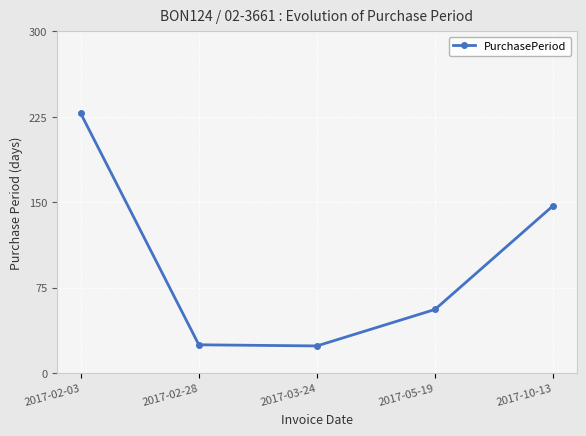

The value at 2017-10-13 is 147. True or false?

True